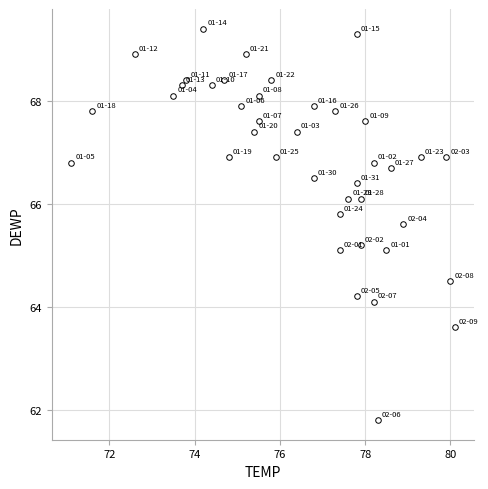

What is the range of X values (max minus min)?

9.0